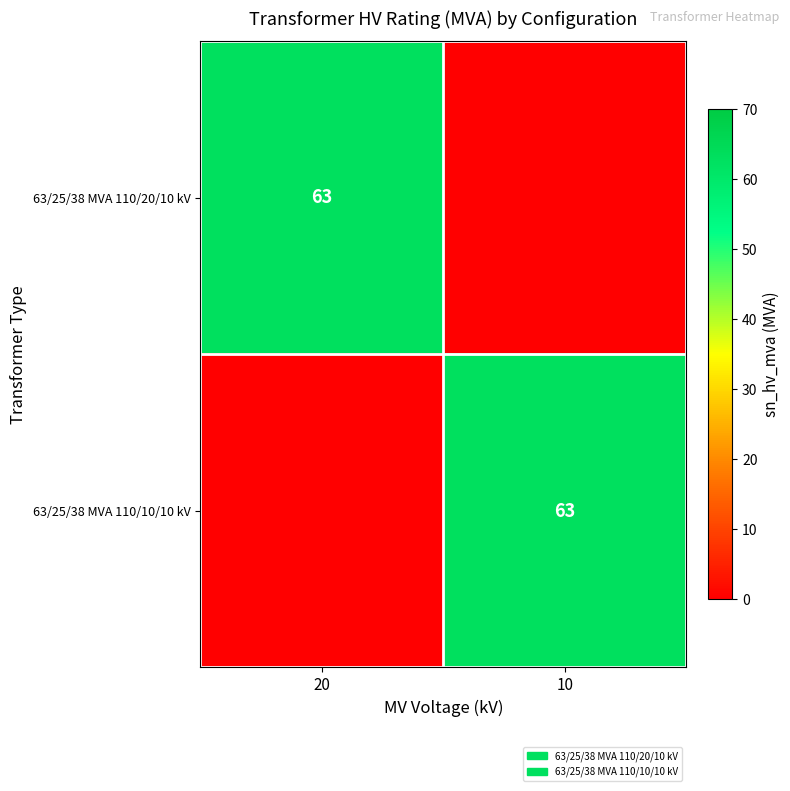

The 63/25/38 MVA 110/20/10 kV series shows 63 at 20. True or false?

True